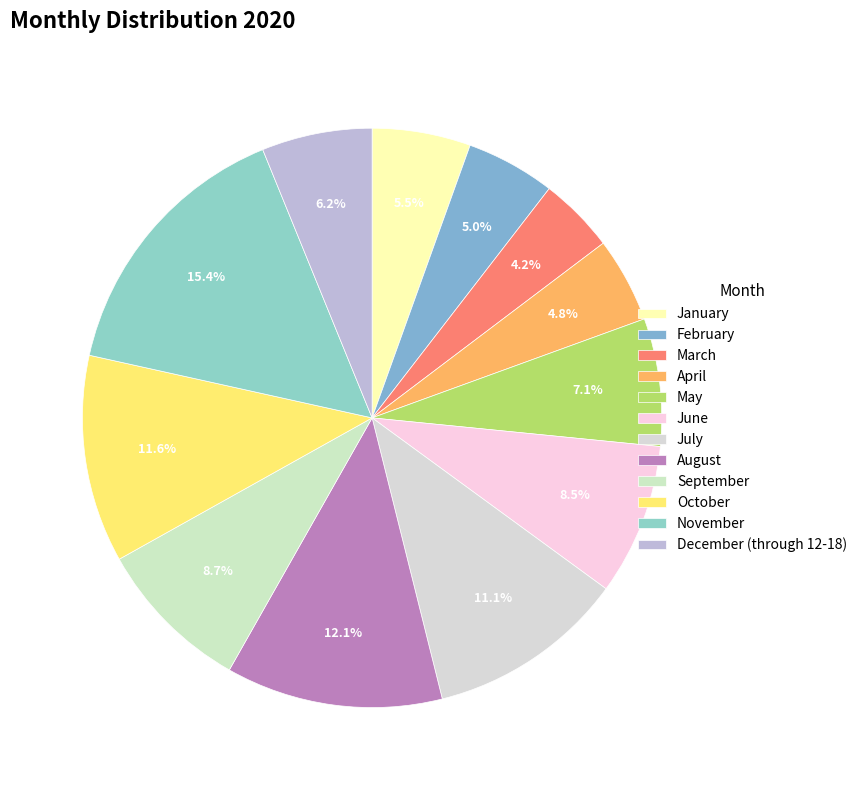

How many segments does this pie chart have?

12